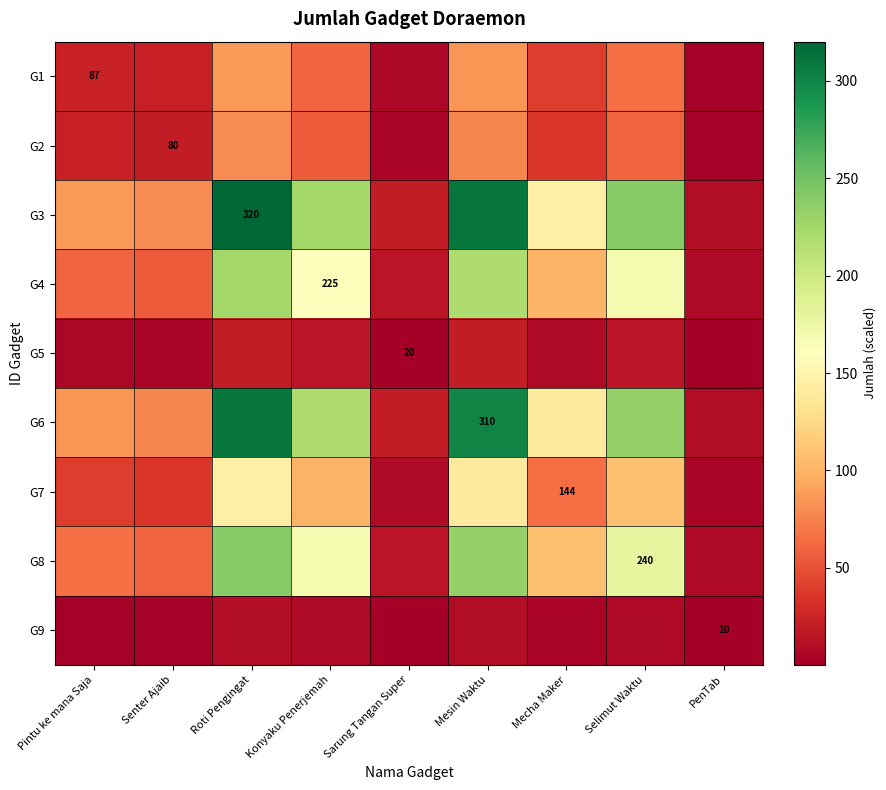

What is the sum of all G3 values?

1436.0